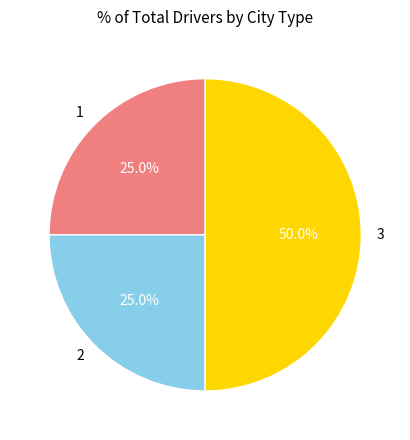

Is 1 the majority of the pie?

No